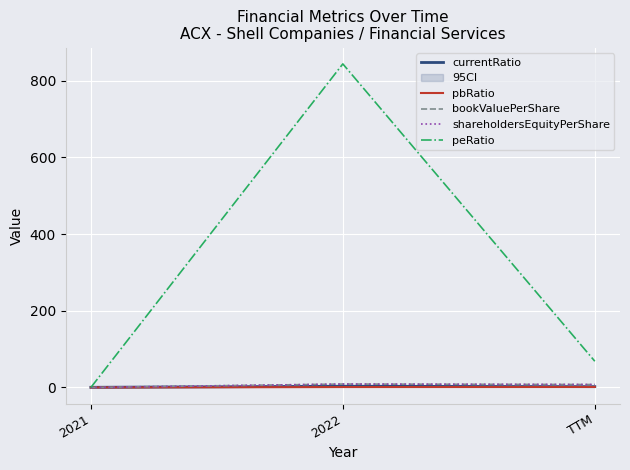

List the series in order of their peak value, lowest first.

pbRatio, currentRatio, bookValuePerShare, shareholdersEquityPerShare, peRatio